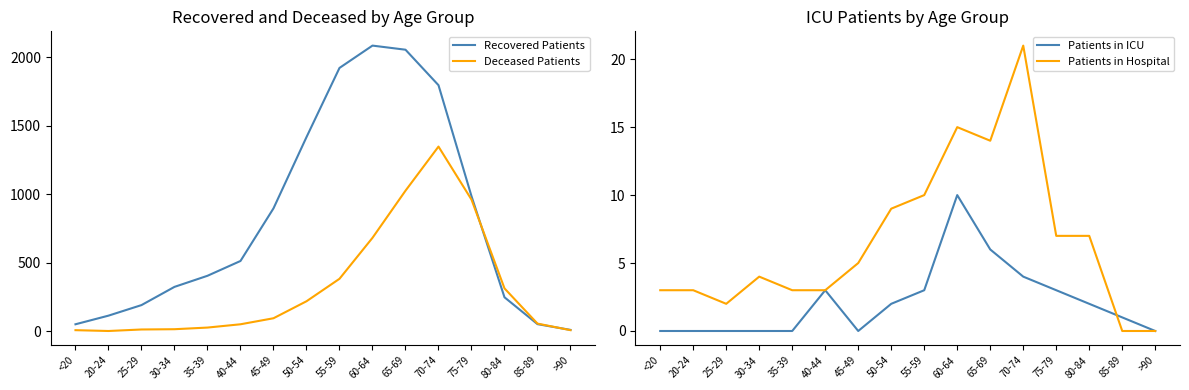

The Deceased Patients series shows 12 at 25-29. True or false?

True